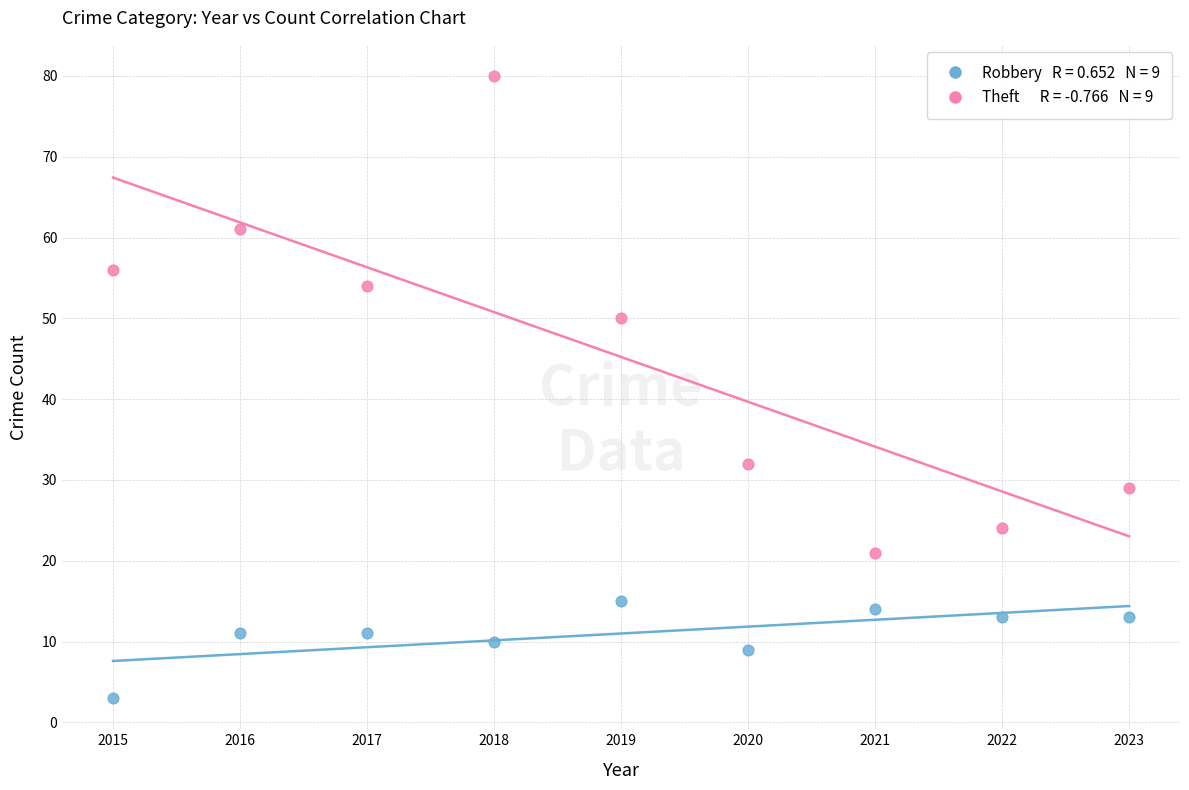

Across all data points, what is the range of X values (max minus min)?

8